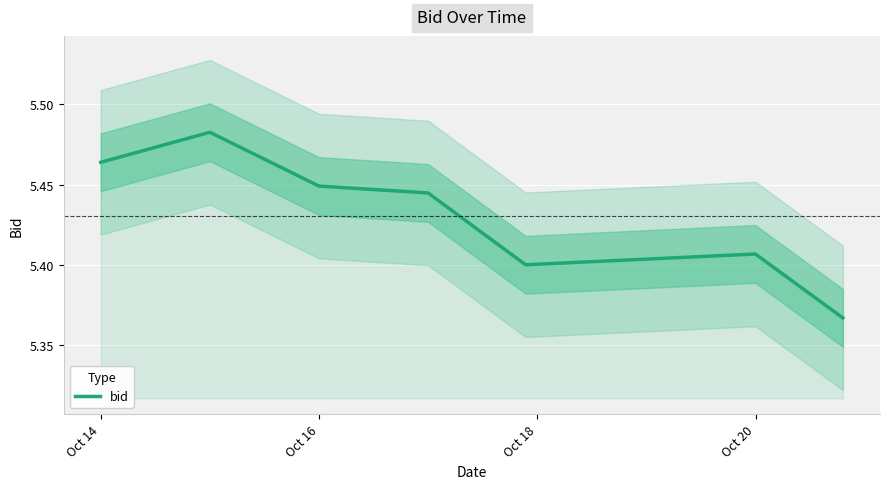

True or false: the data has more than 1 interior local peaks.

True